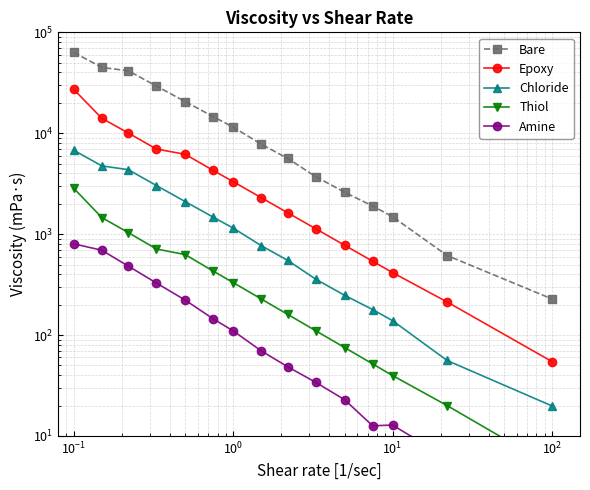

Is the value of Amine at $\mathdefault{10^{0}}$ greater than the value of Chloride at 9?

No